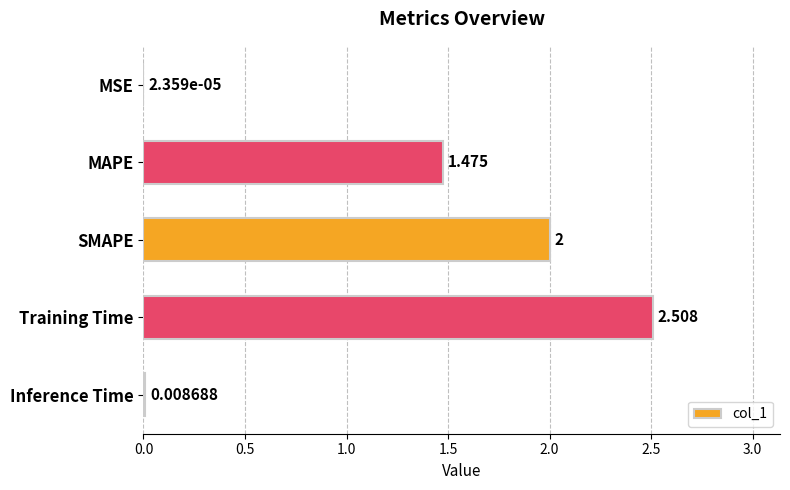

How many data points does each series have?

5